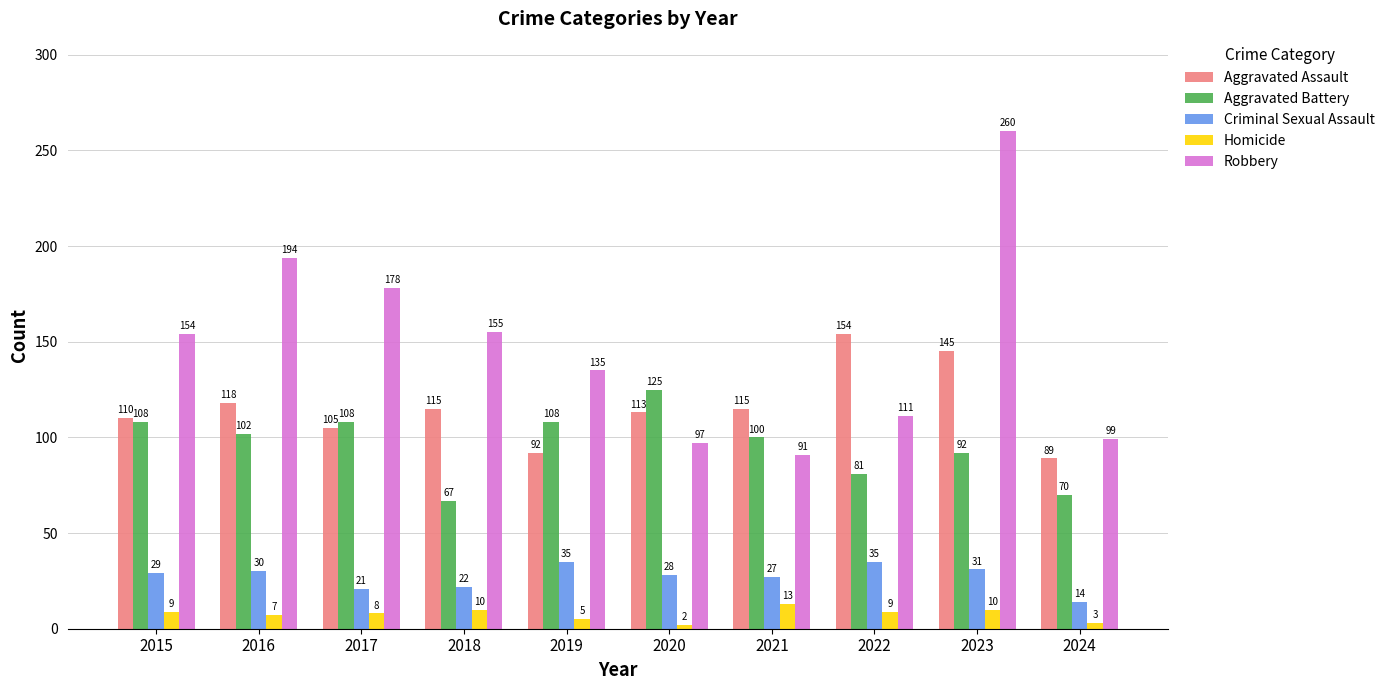

What is the sum of the Aggravated Battery values at 2015 and 2022?

189